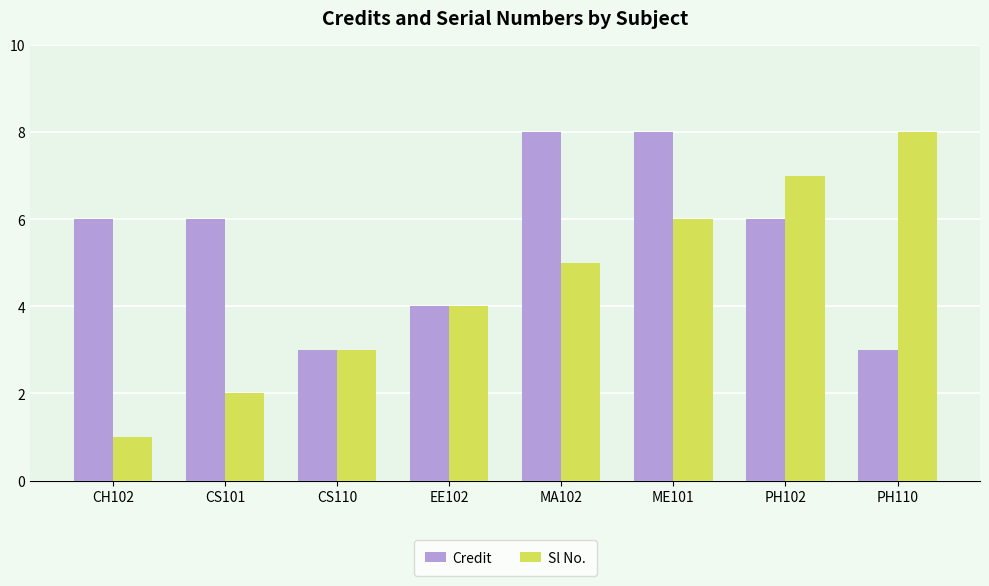

Reading left to right, extract all data points from this chart.

Credit: CH102=6	CS101=6	CS110=3	EE102=4	MA102=8	ME101=8	PH102=6	PH110=3
Sl No.: CH102=1	CS101=2	CS110=3	EE102=4	MA102=5	ME101=6	PH102=7	PH110=8